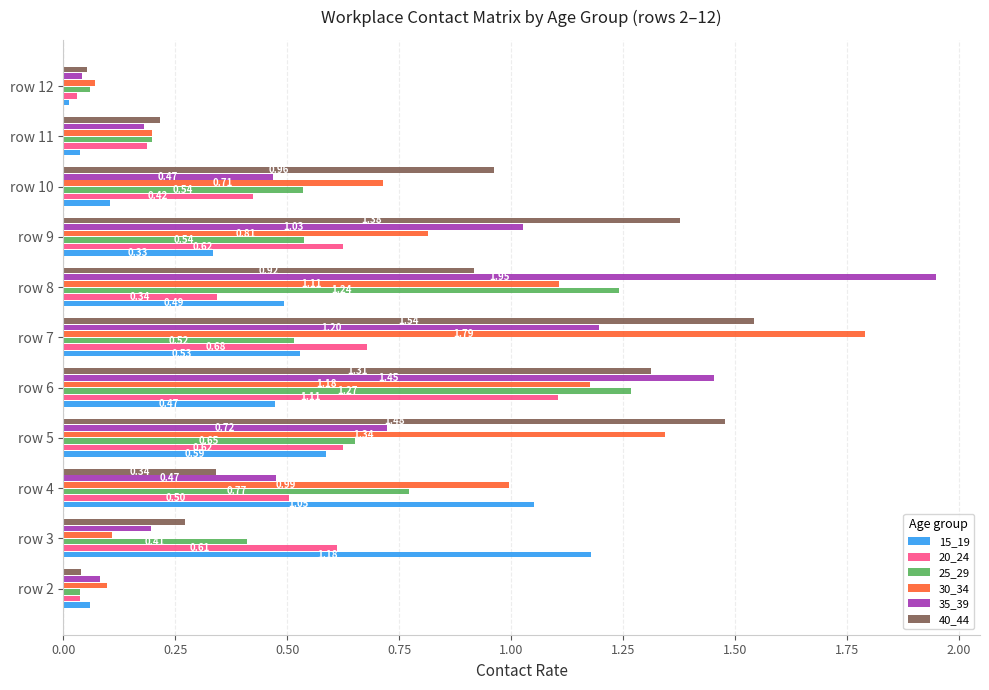

At how many categories does at least one series exceed 1?

7